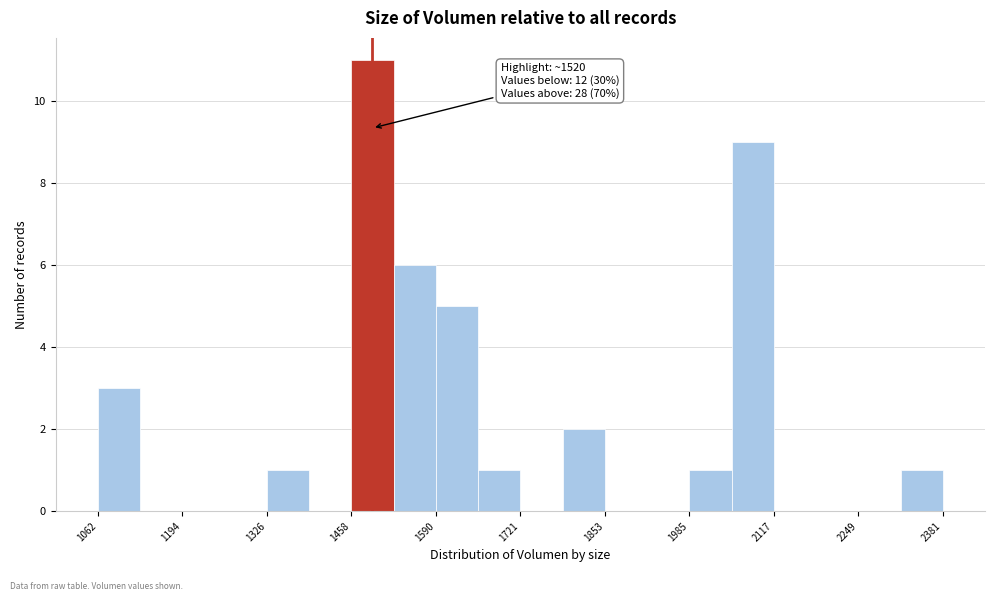

Around what value on the x-axis is the tallest bar? Give the approximate position of its centre, as read against the axis.

1500